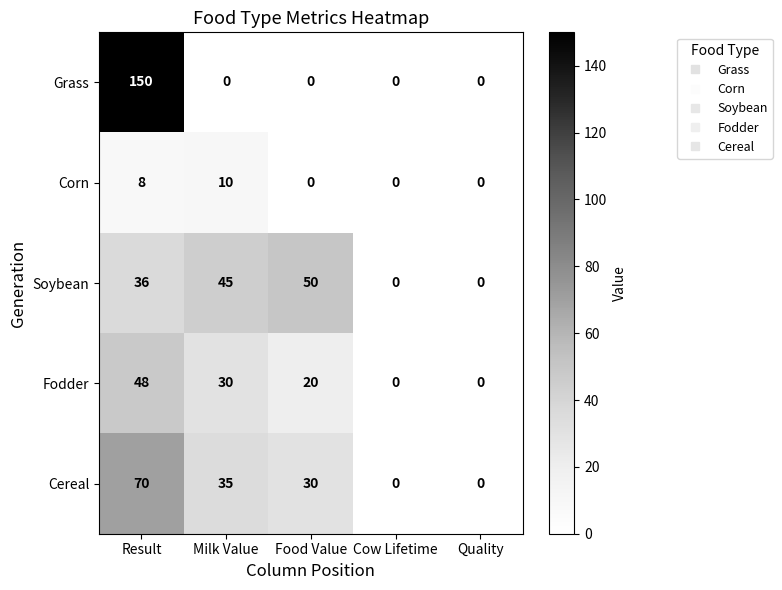

Reading left to right, extract all data points from this chart.

Grass: 150	0	0	0	0
Corn: 8	10	0	0	0
Soybean: 36	45	50	0	0
Fodder: 48	30	20	0	0
Cereal: 70	35	30	0	0